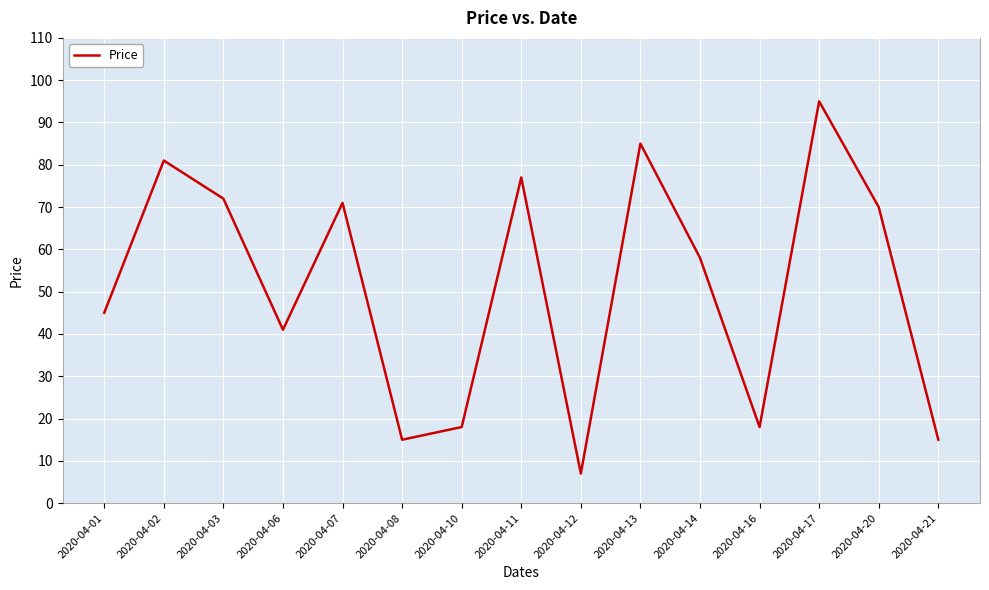

What is the change in value from 2020-04-10 to 2020-04-20?

+52